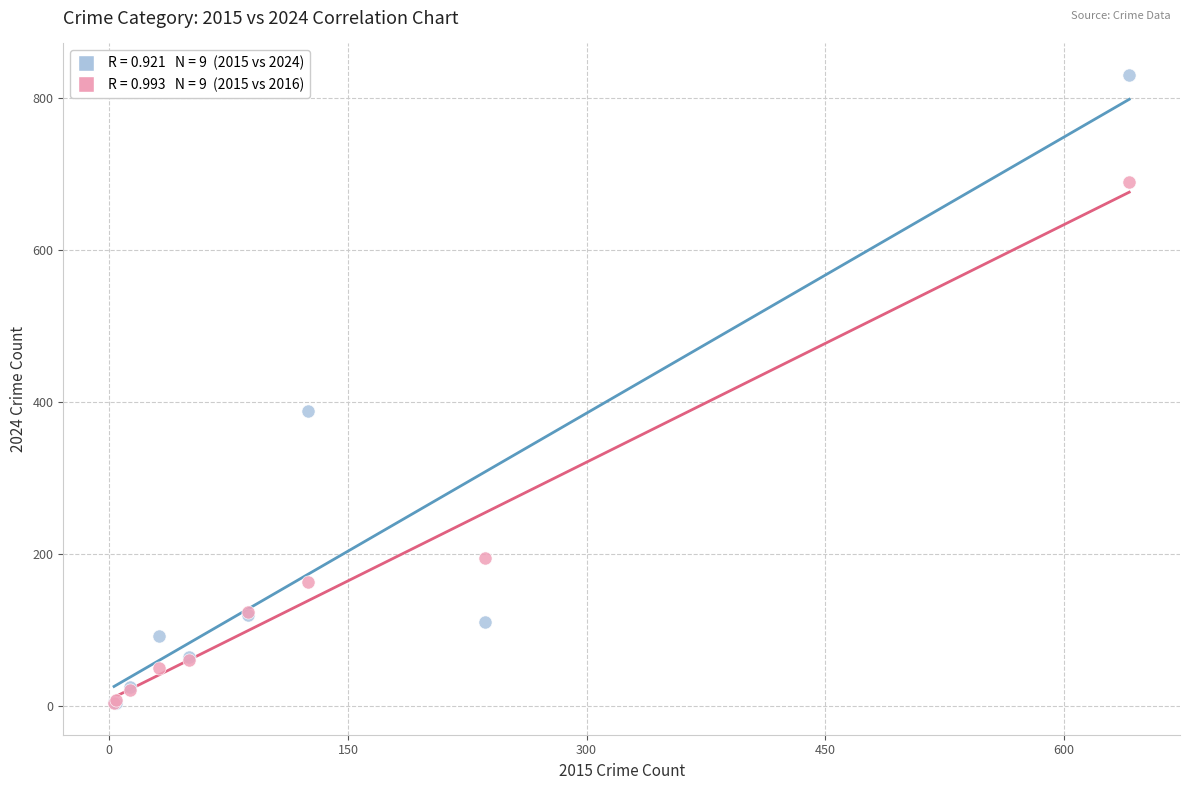

Across all series, what Y value is closest to 416?

388